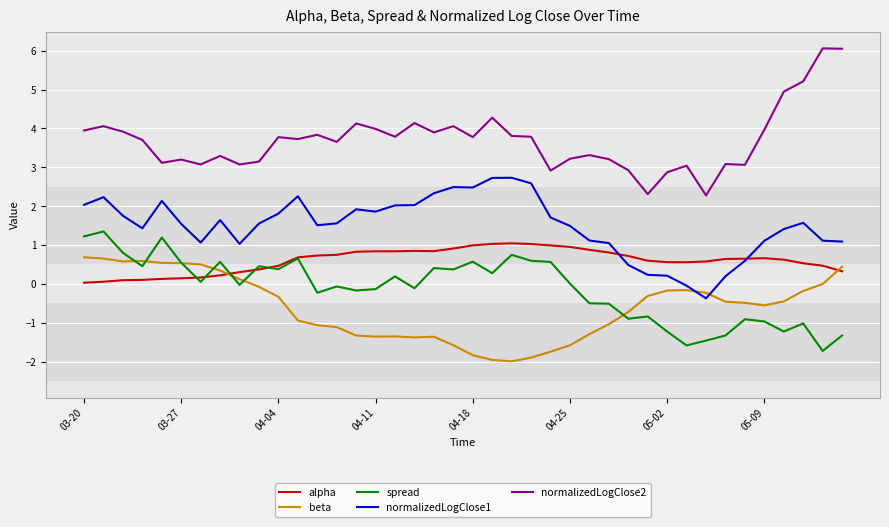

Does the chart have visible grid lines?

Yes